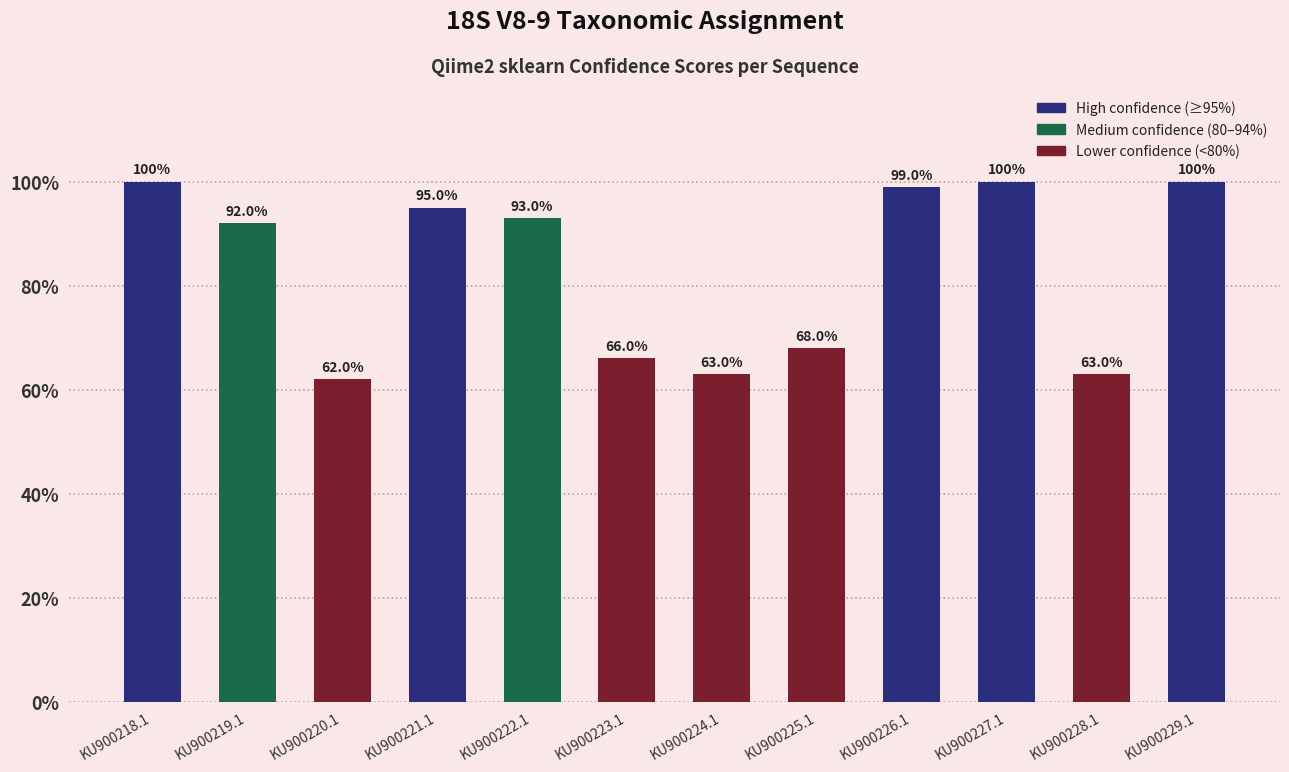

What is the label of the 6th bar from the right?

KU900224.1